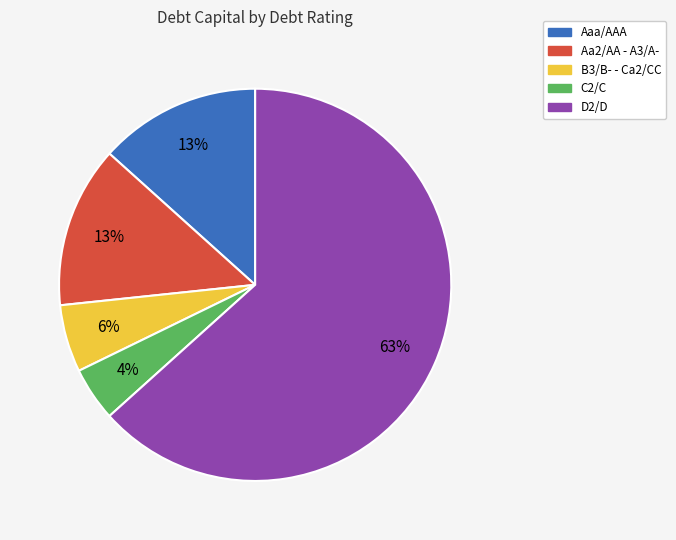

Count the number of slices in the pie.

5